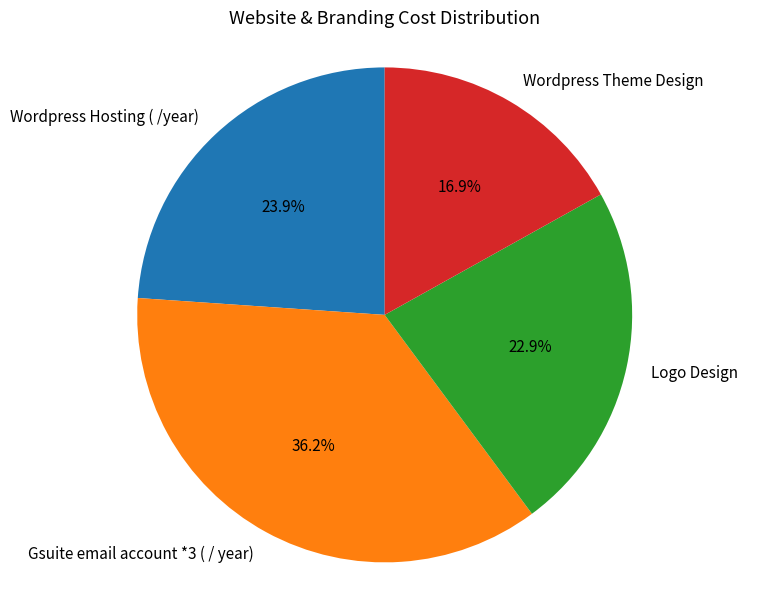

Is there any slice that represents more than half of the pie?

No